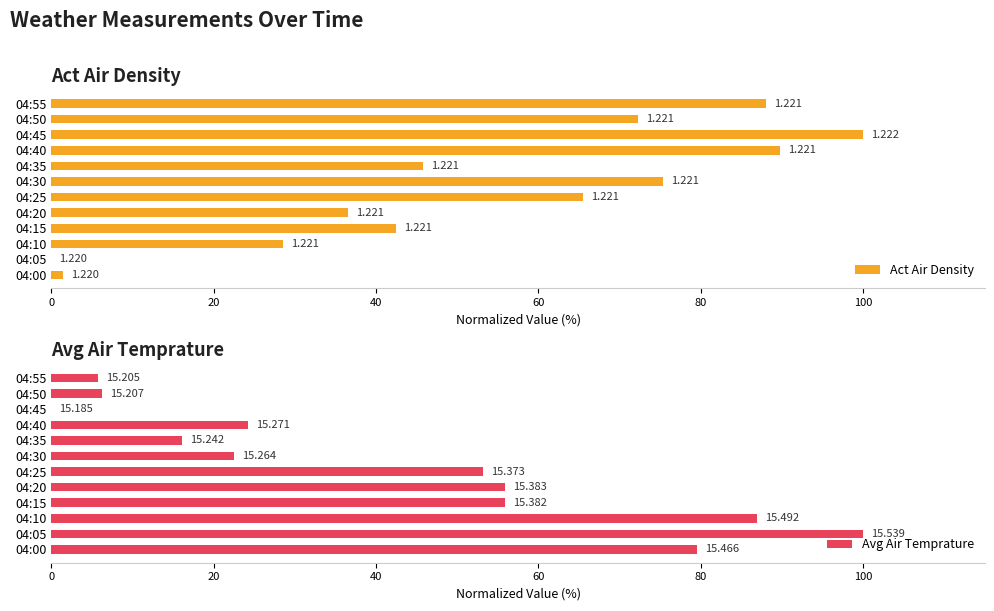

Which series has the largest total across all categories?

Act Air Density